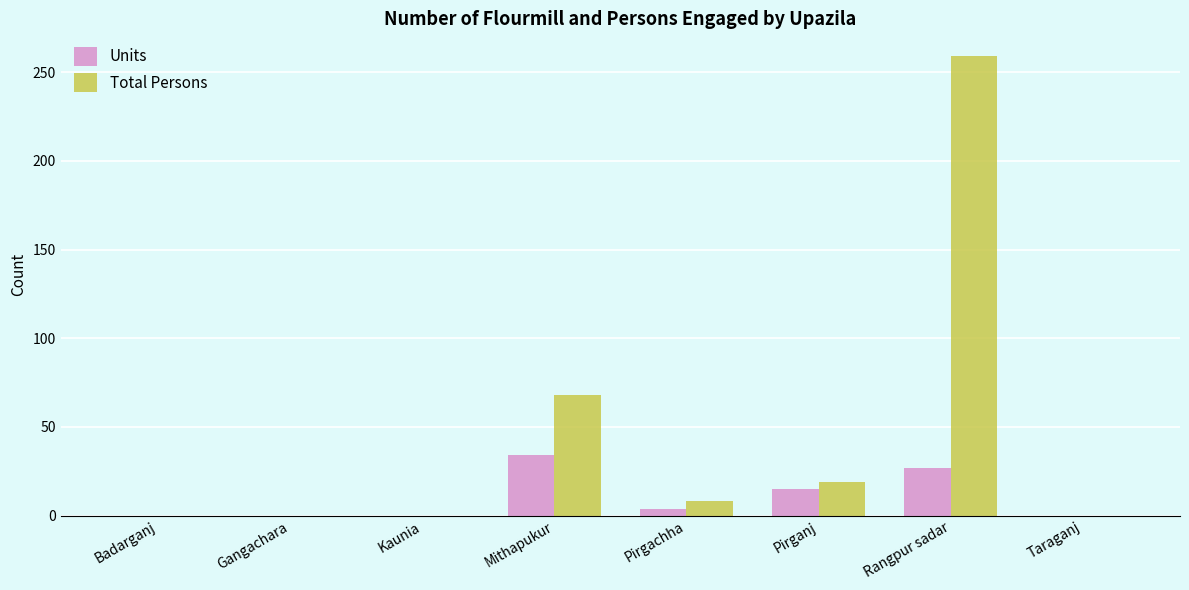

How many groups of bars are there?

8